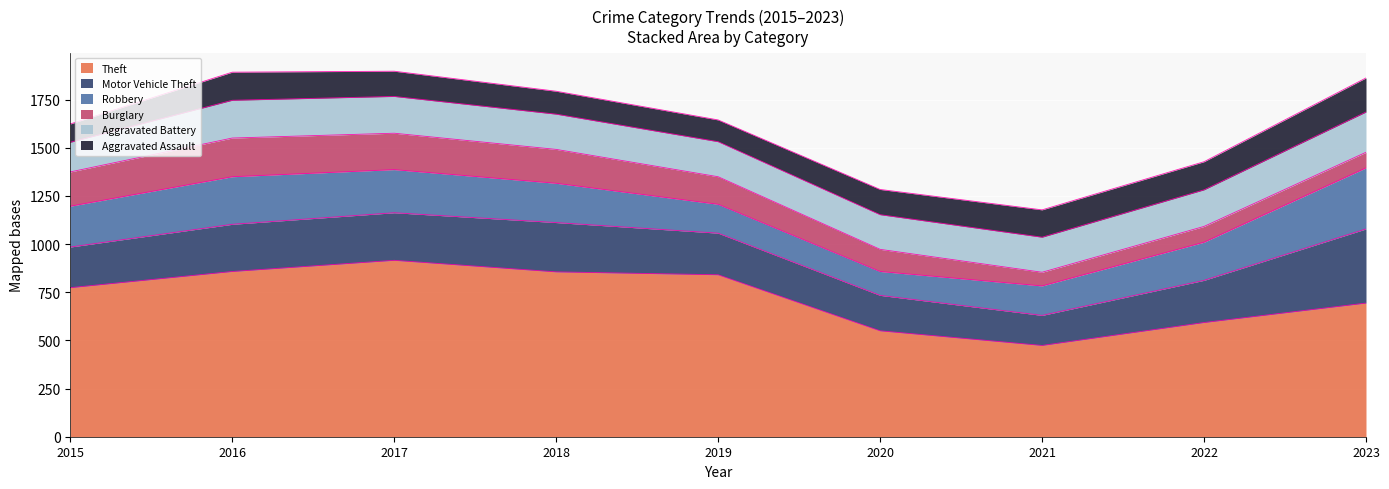

At which label does Theft reach its minimum?

2021